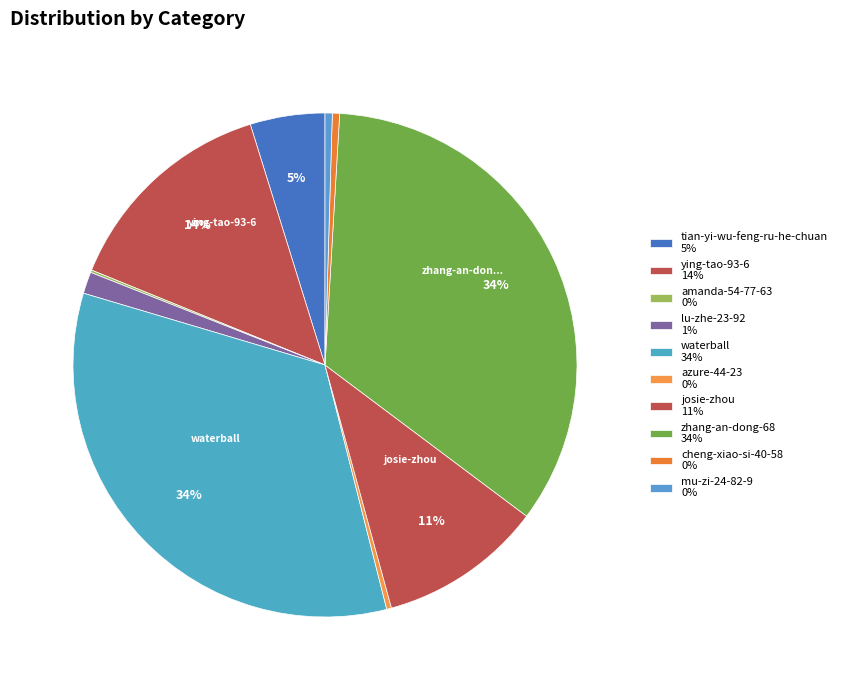

Does any single category account for the majority?

No